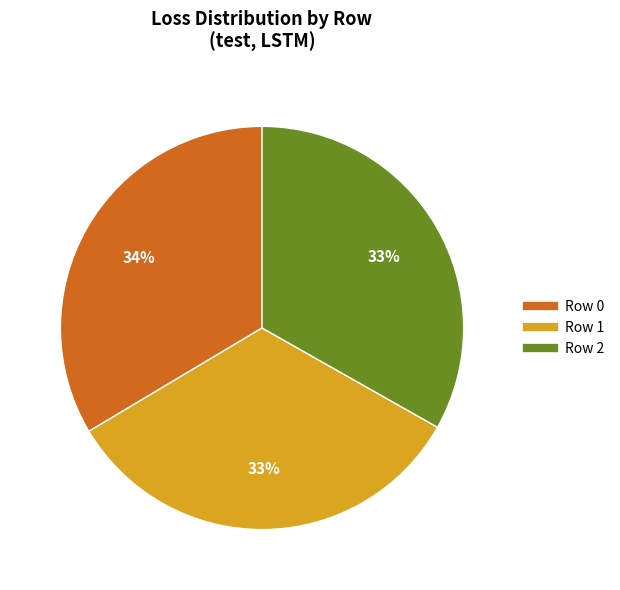

How many slices are in this pie chart?

3